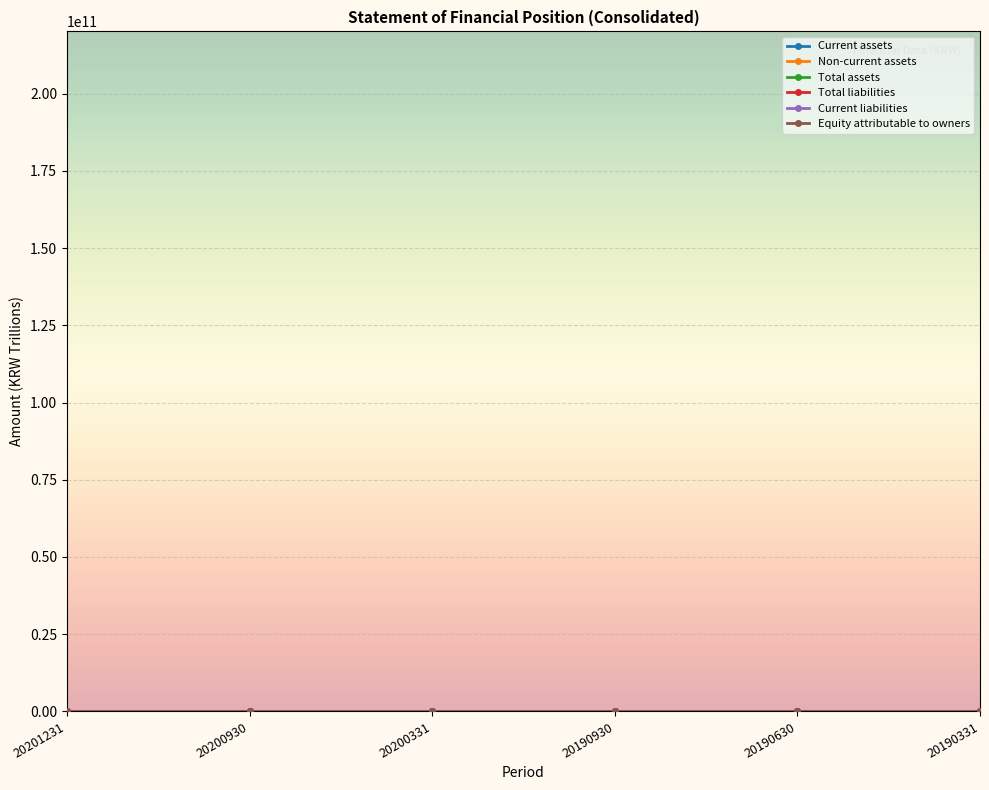

Is it true that Current assets equals 0.1 at 20190630?

True